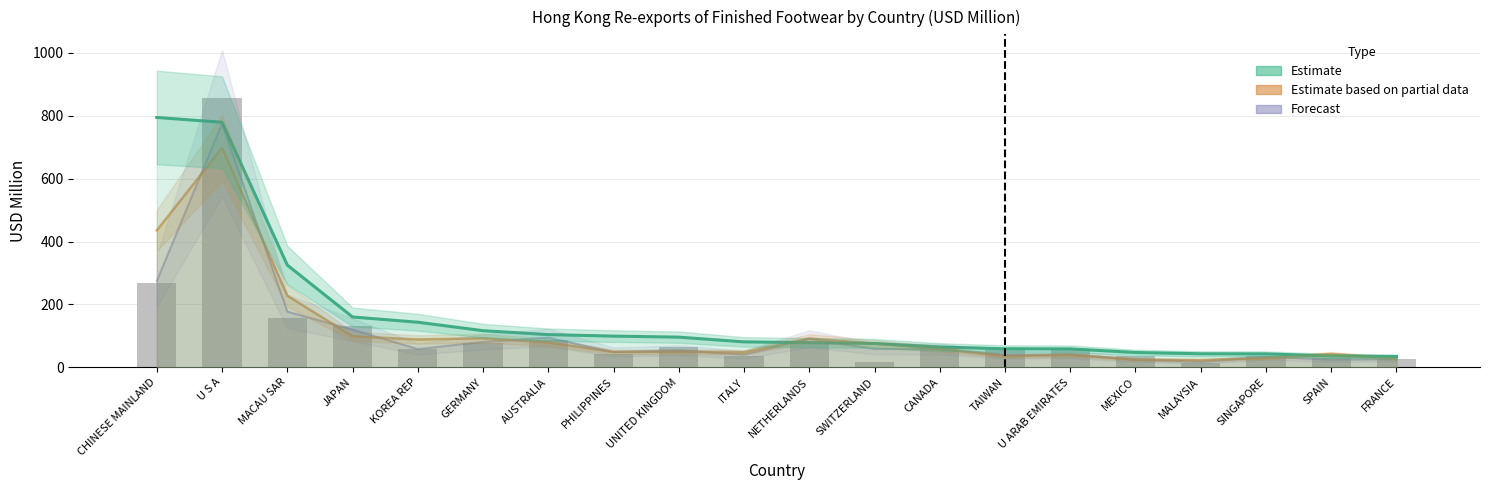

What is the average value?

109.9